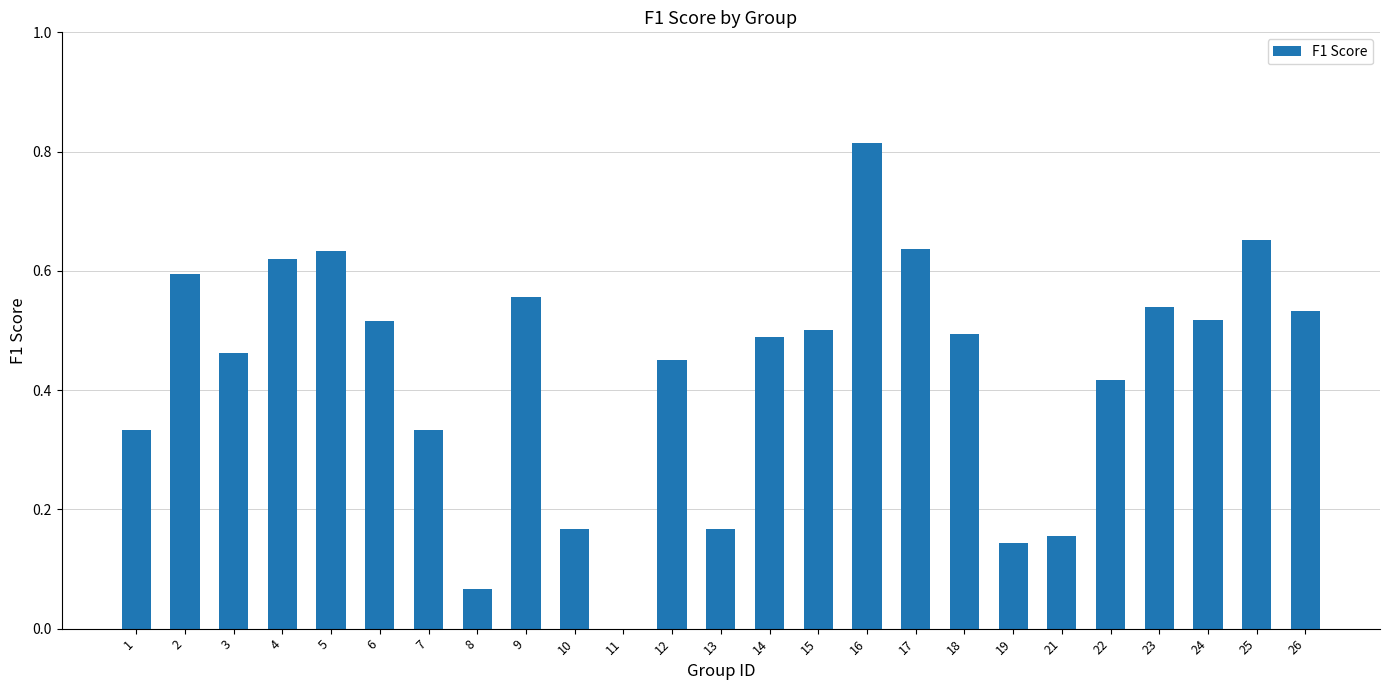

The value at 9 is 0.6. True or false?

True